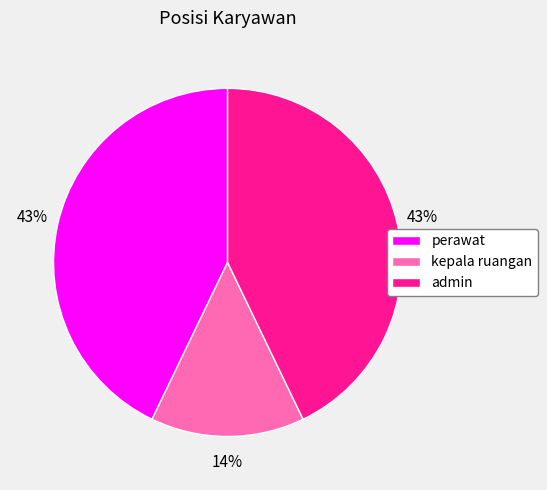

To the nearest percent, what is the combined percentage of perawat and kepala ruangan?

57%